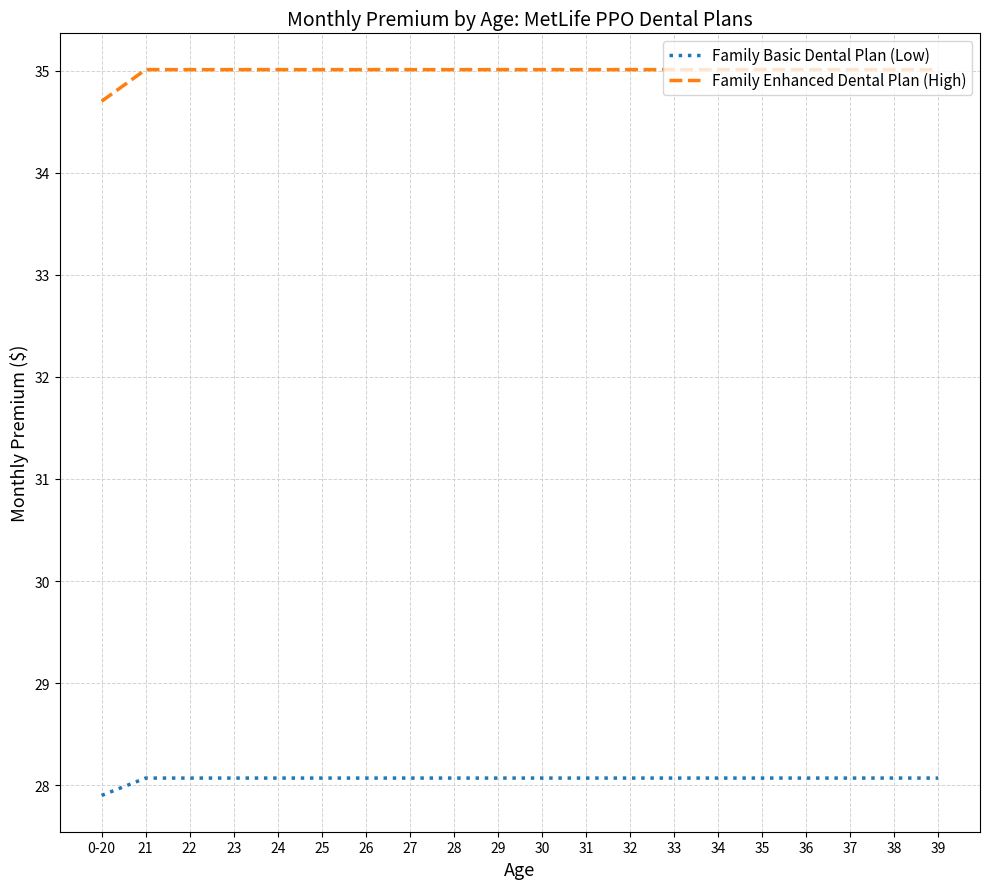

The Family Enhanced Dental Plan (High) series shows 35.0 at 36. True or false?

True